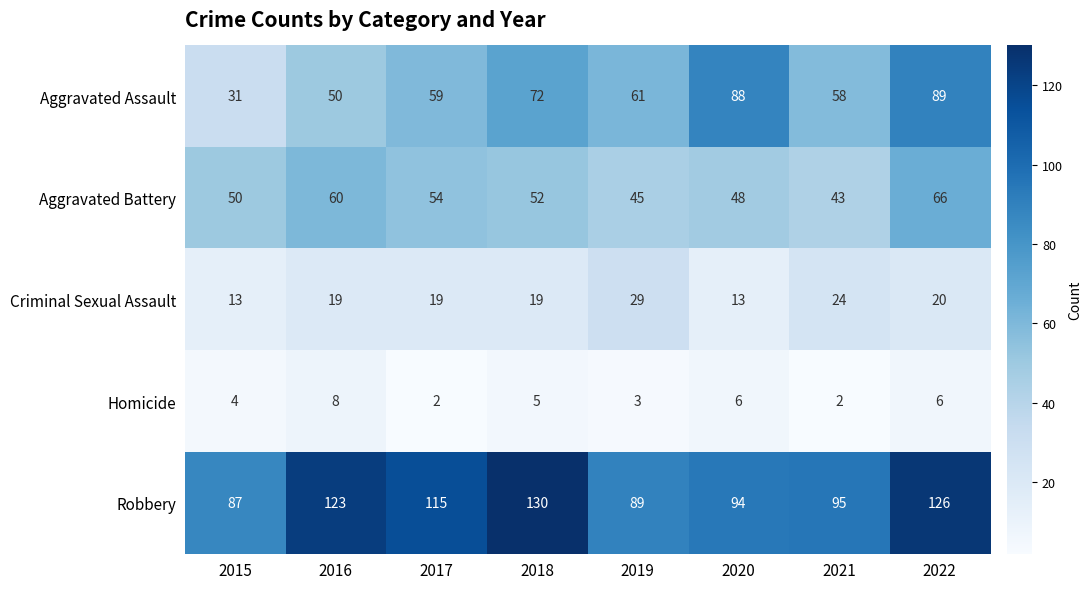

The Robbery series shows 189 at 2018. True or false?

False